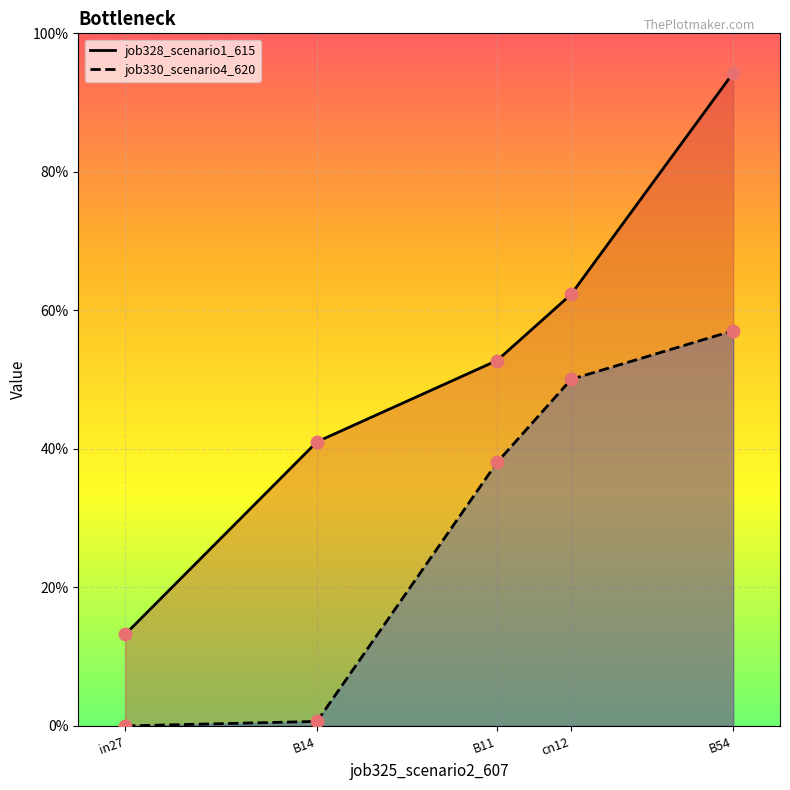

Which series has the largest total across all categories?

job328_scenario1_615